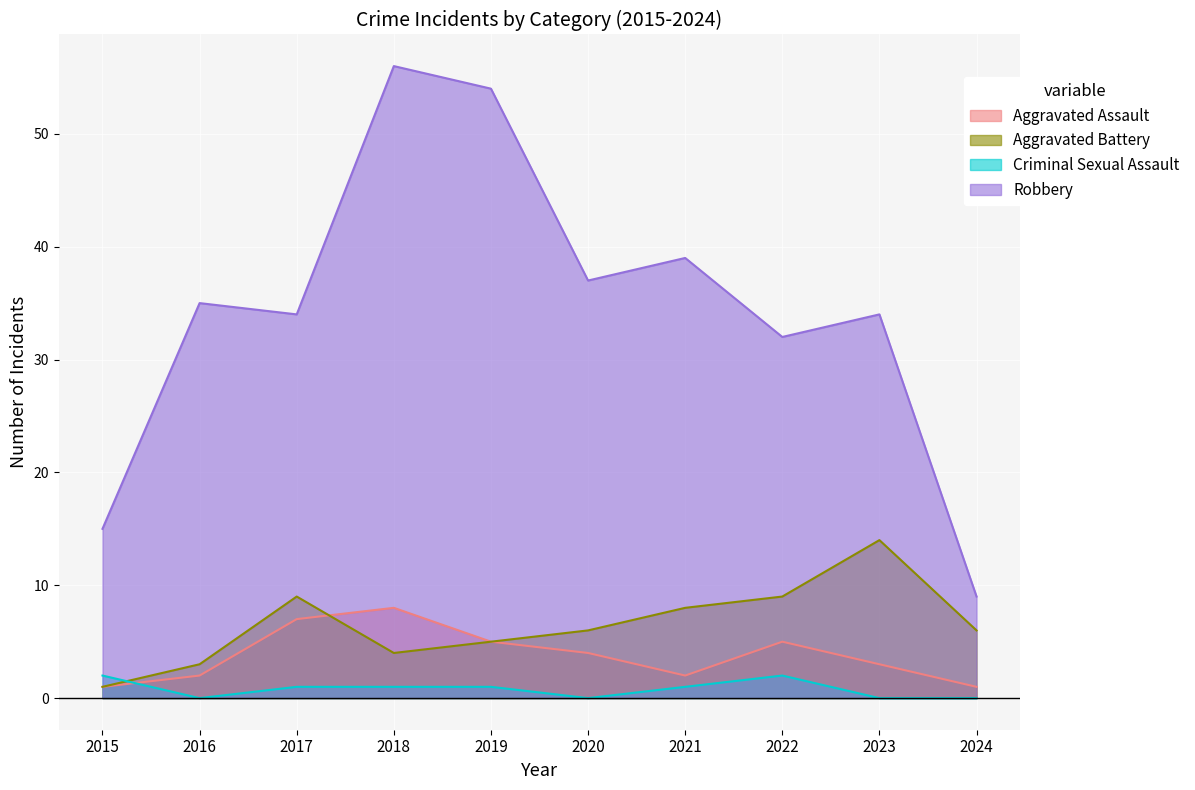

Reading left to right, transcribe all the data shown in this chart.

Aggravated Assault: 2015=1	2016=2	2017=7	2018=8	2019=5	2020=4	2021=2	2022=5	2023=3	2024=1
Aggravated Battery: 2015=1	2016=3	2017=9	2018=4	2019=5	2020=6	2021=8	2022=9	2023=14	2024=6
Criminal Sexual Assault: 2015=2	2016=0	2017=1	2018=1	2019=1	2020=0	2021=1	2022=2	2023=0	2024=0
Robbery: 2015=15	2016=35	2017=34	2018=56	2019=54	2020=37	2021=39	2022=32	2023=34	2024=9